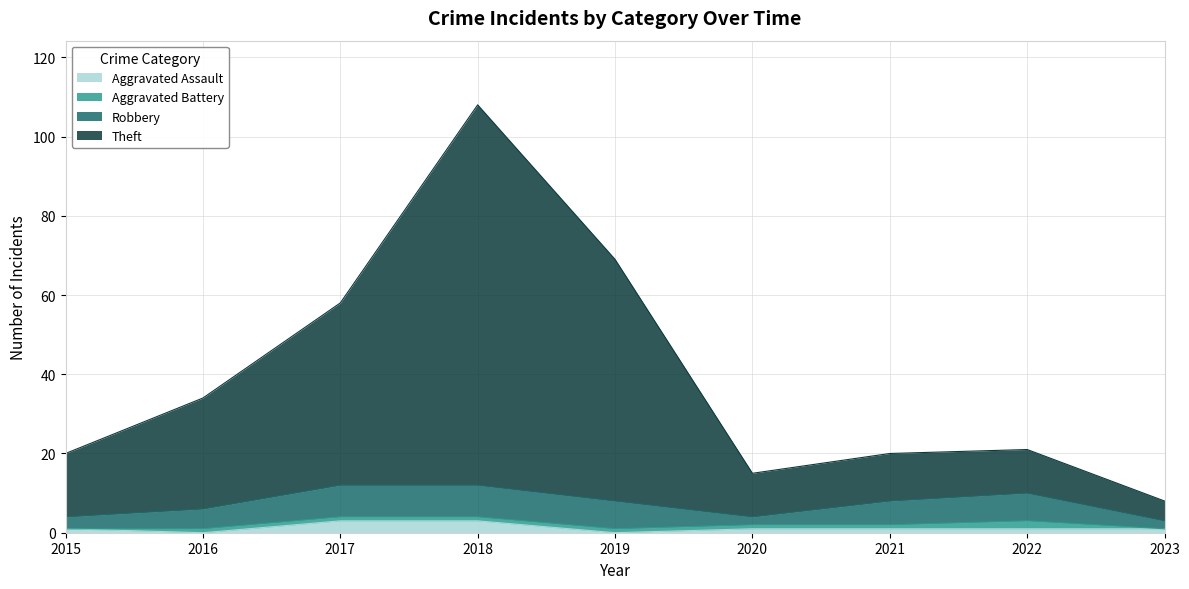

At which label is Theft closest to 58?

2017